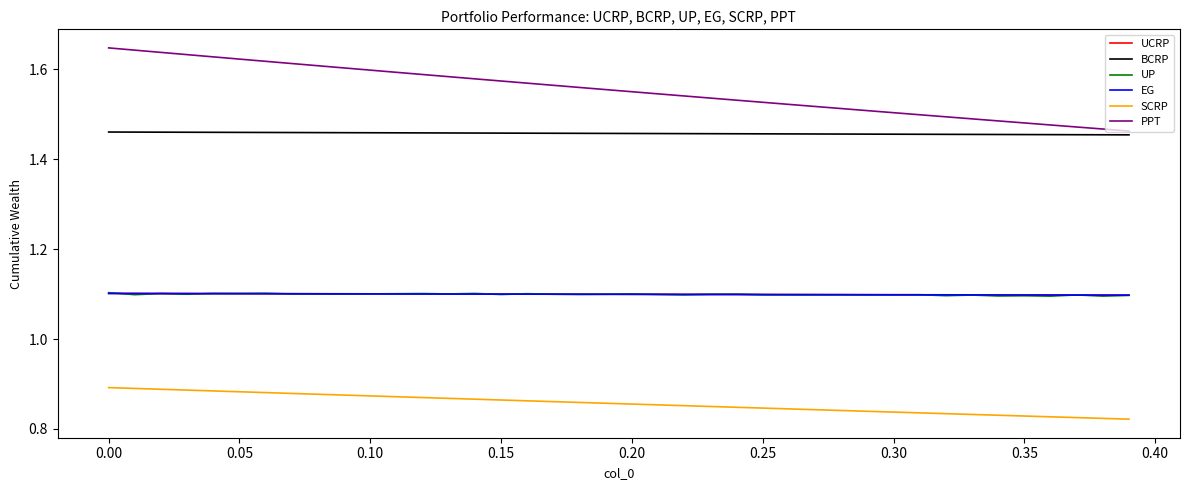

Which series has the widest spread of values?

PPT